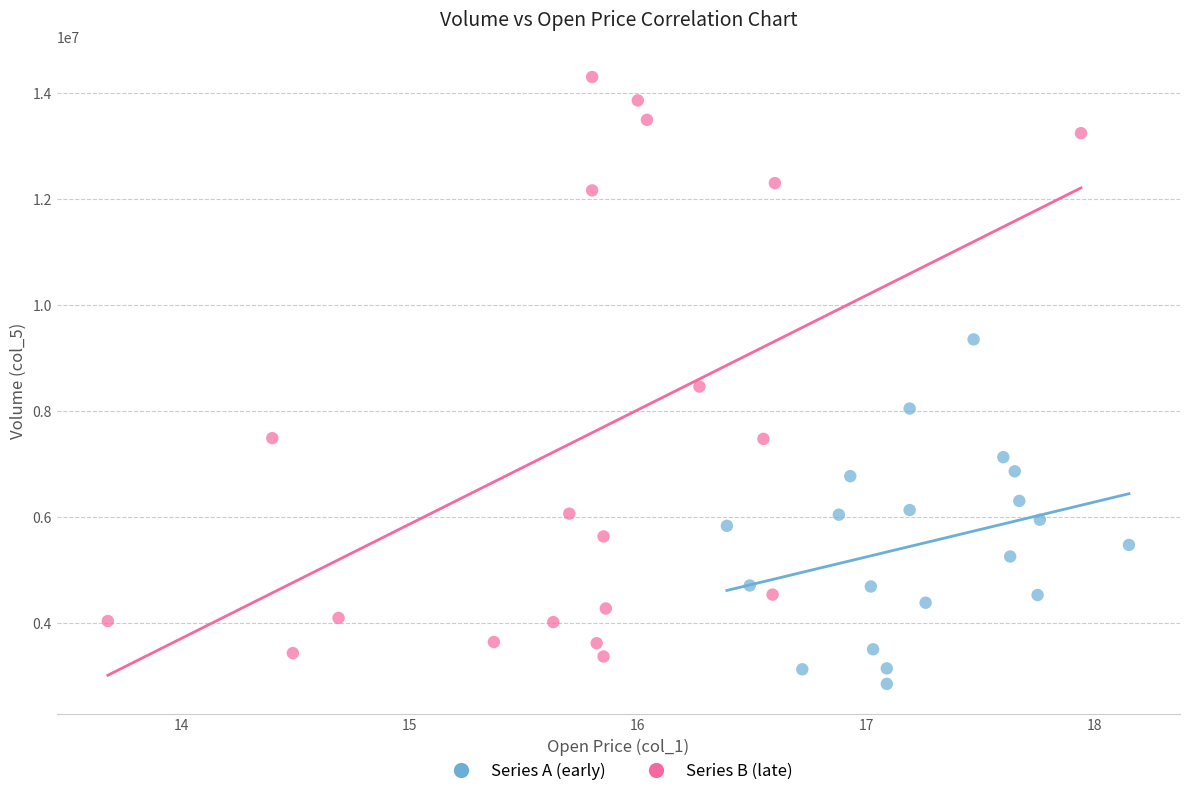

Which series contains the highest Y value?

Series B (late)